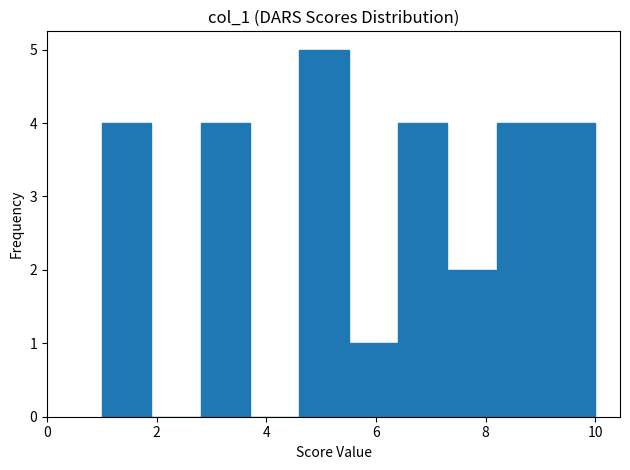

Reading left to right, list every bar in this chart as the range it spans on the x-axis followed by its height. Neither the bar edges nor the heights are printed on the chart, so give them approximately, as read against the axes.

1.0 to 1.9: 4
1.9 to 2.8: 0
2.8 to 3.7: 4
3.7 to 4.6: 0
4.6 to 5.5: 5
5.5 to 6.4: 1
6.4 to 7.3: 4
7.3 to 8.2: 2
8.2 to 9.1: 4
9.1 to 10.0: 4